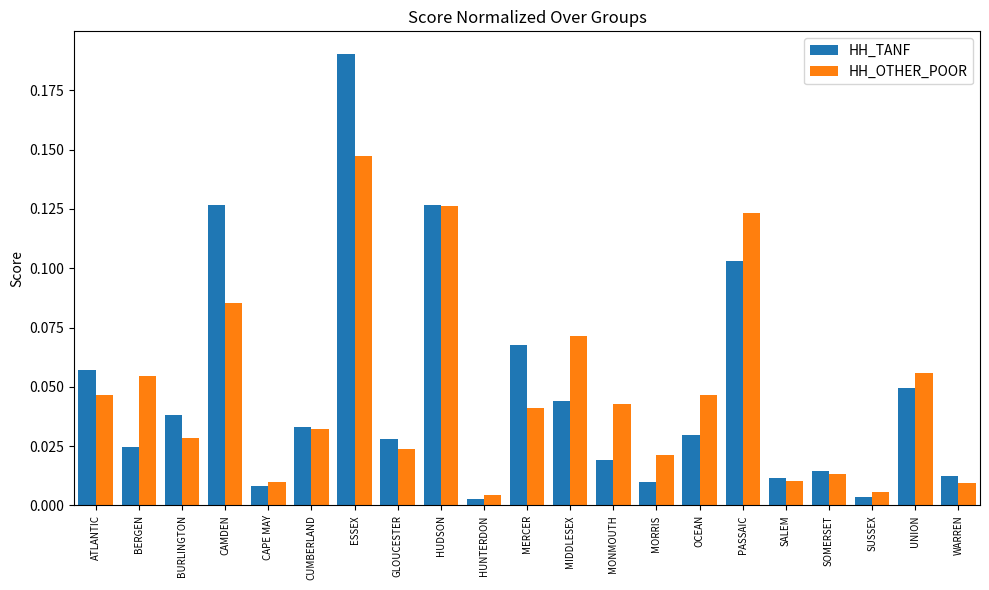

Which series has the largest range (max minus min)?

HH_TANF